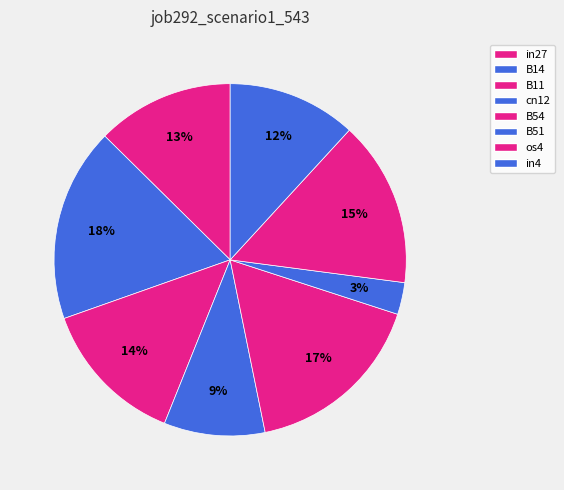

To the nearest percent, what portion does B14 represent?

18%